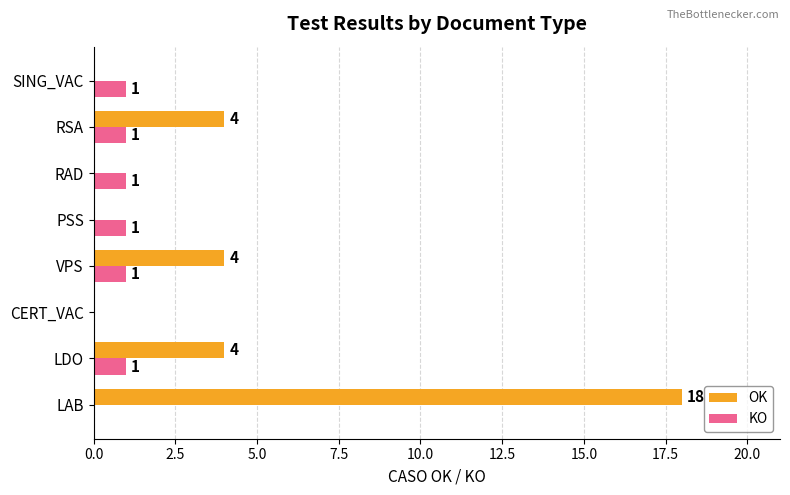

What is the total value across all series at RSA?

5